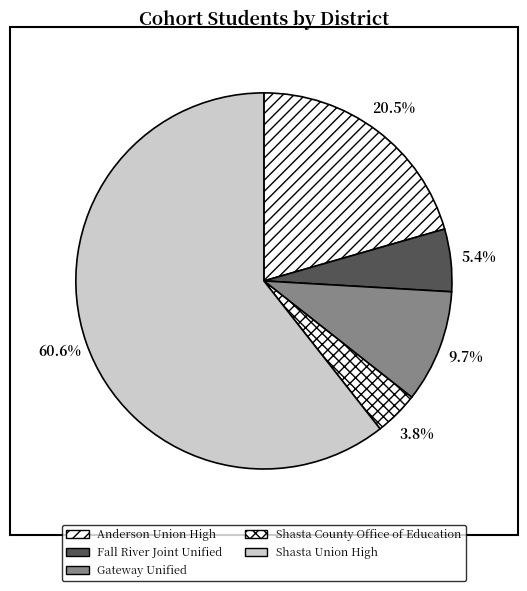

Which has a higher value, Fall River Joint Unified or Gateway Unified?

Gateway Unified